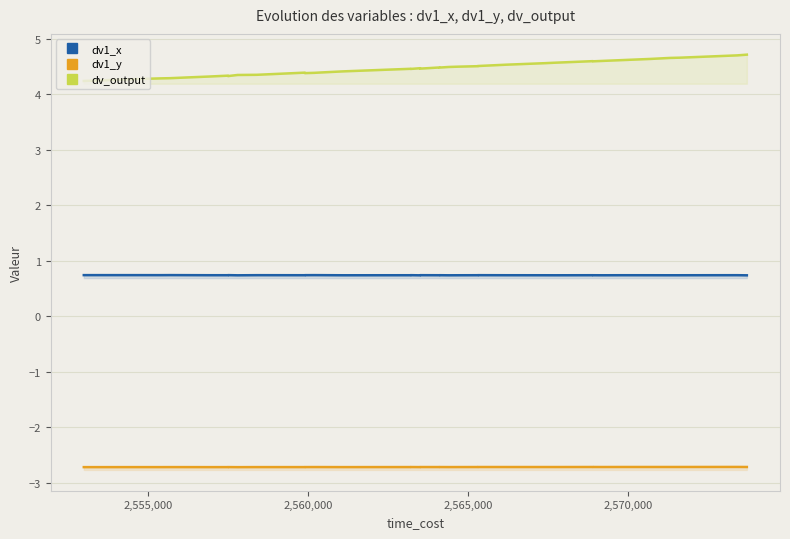

How many lines are shown in the chart?

3